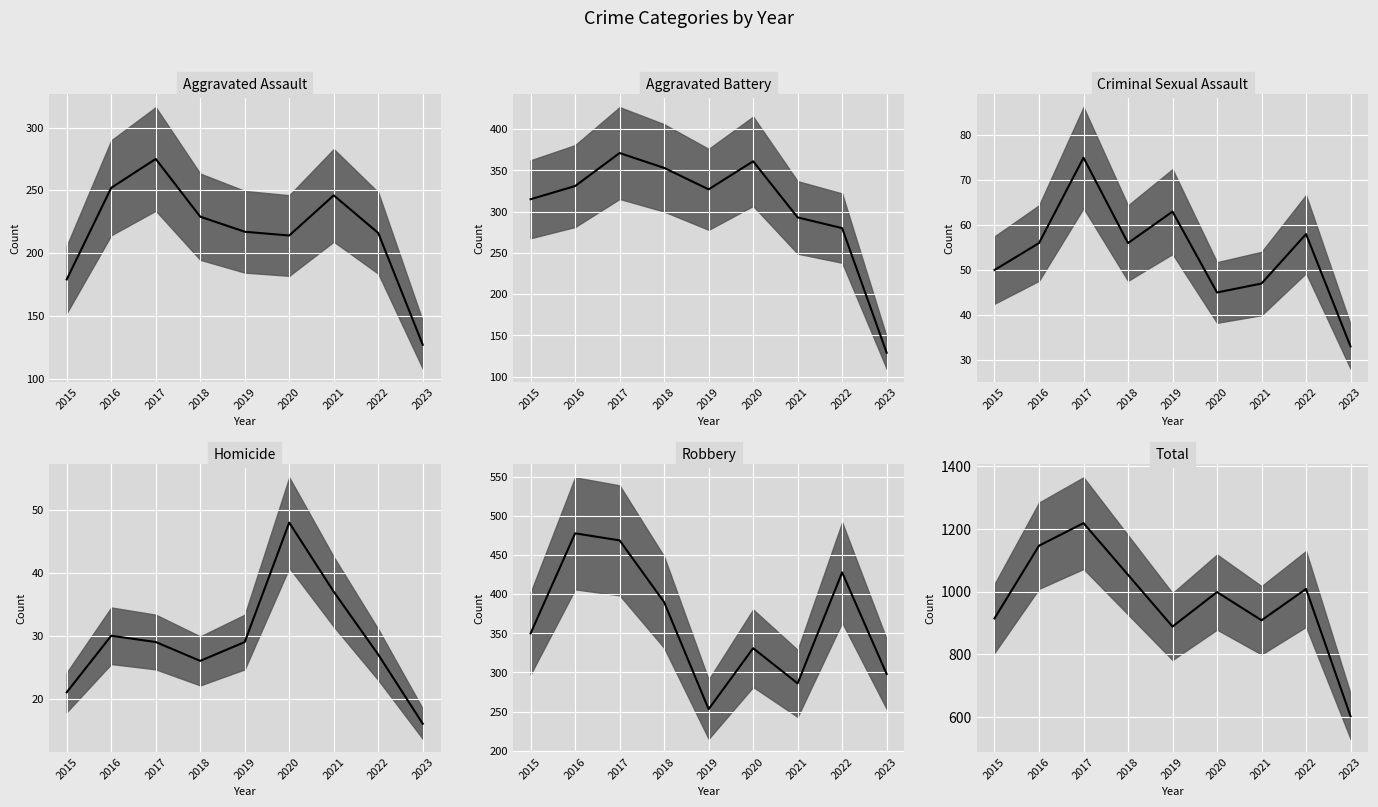

Is this an area chart (filled region under the line)?

No